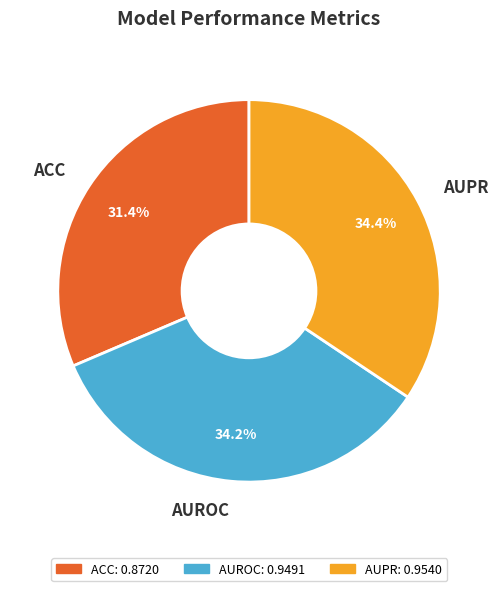

Count the number of slices in the pie.

3